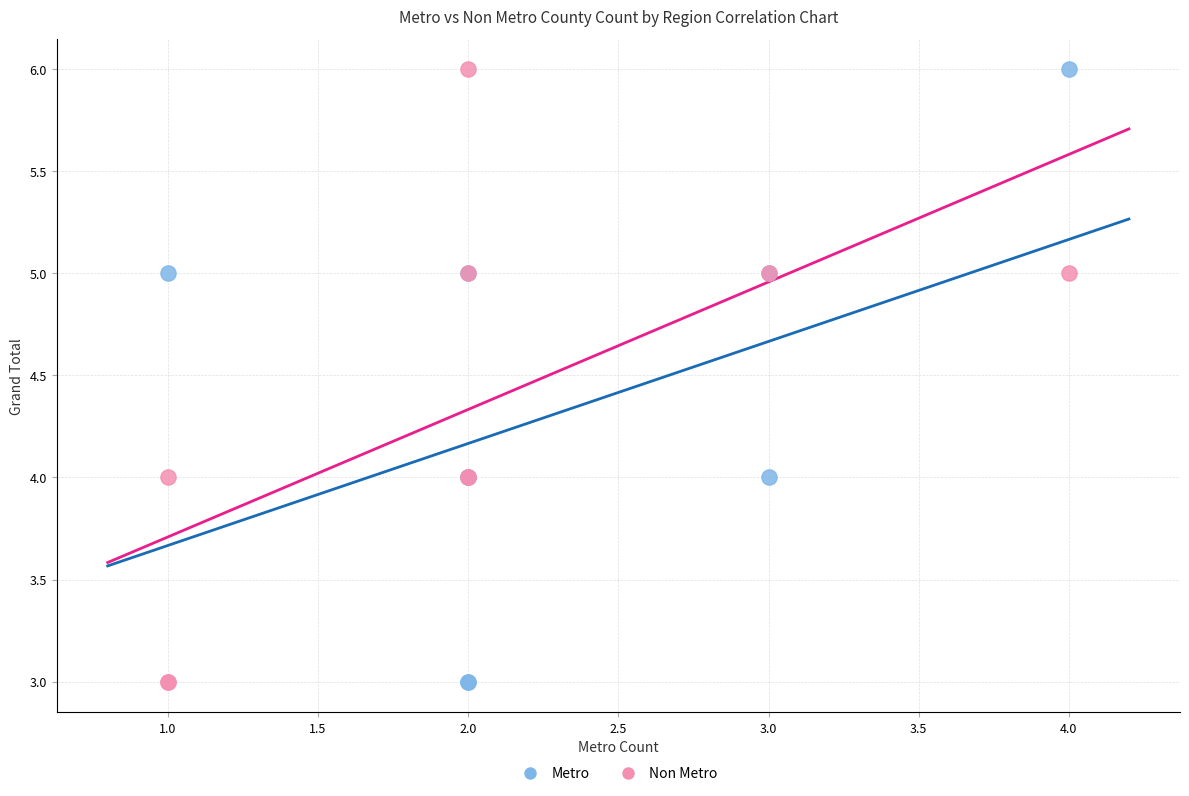

What are all the series names shown in the legend?

Metro, Non Metro